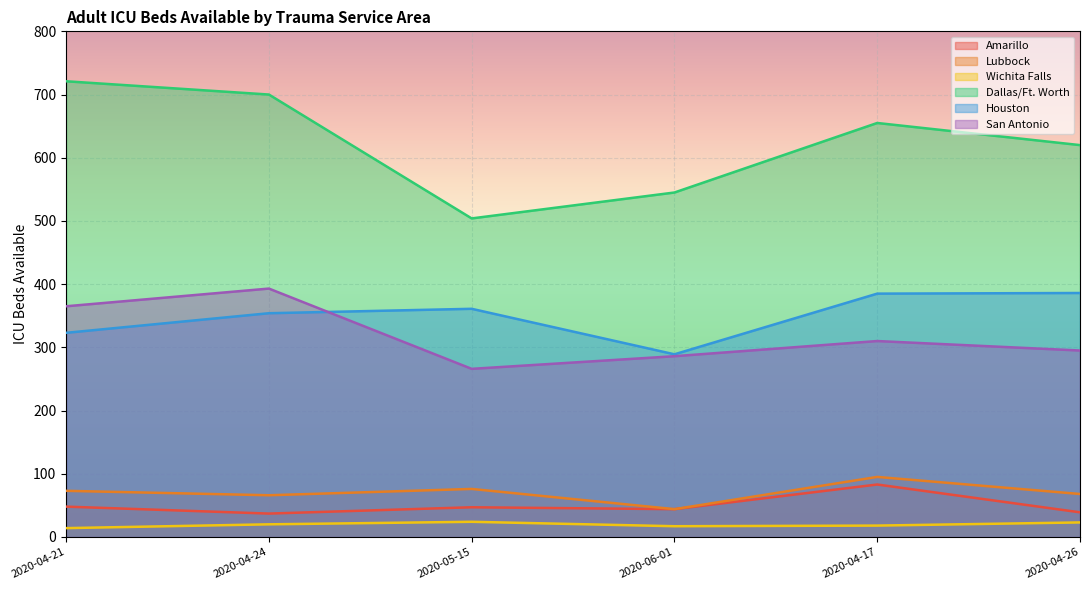

True or false: Wichita Falls and Amarillo cross at least once.

False